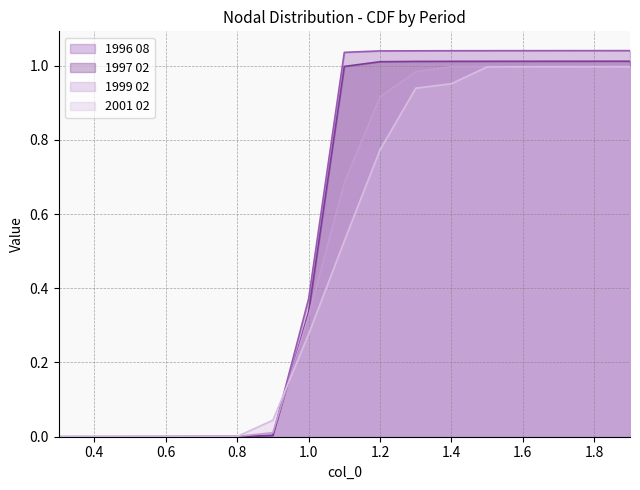

How many times do 1999 02 and 1997 02 cross each other?

2